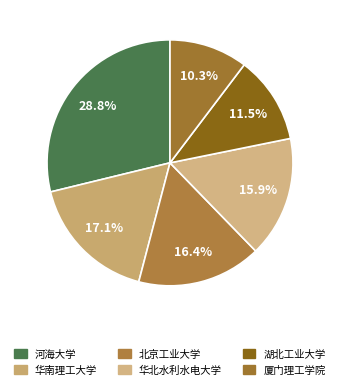

What is the largest slice in the pie chart?

河海大学